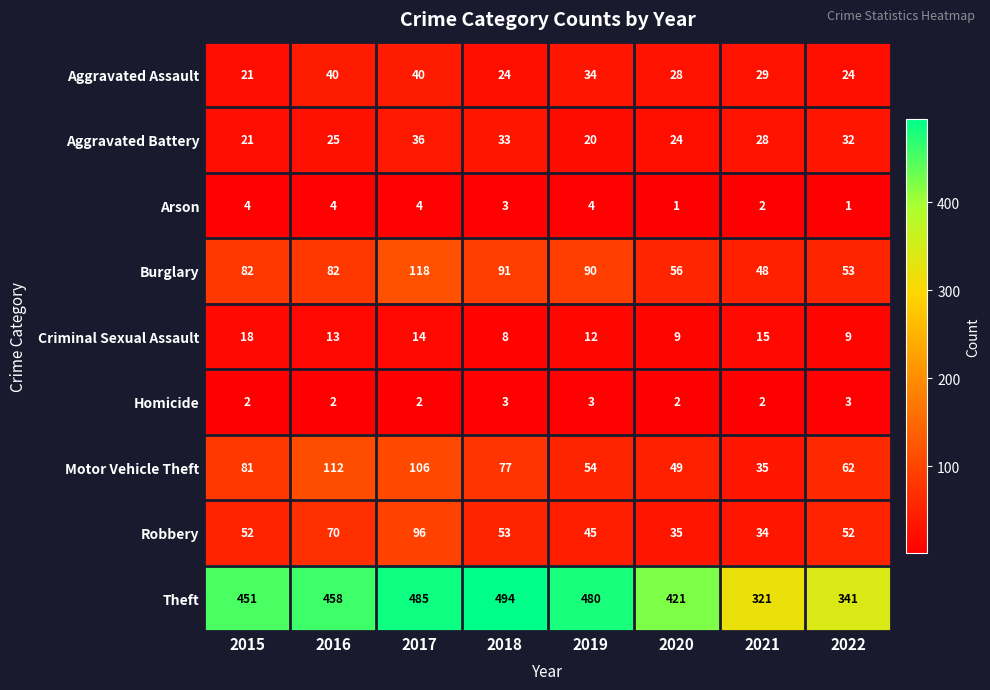

What is the approximate value of Theft at 2015?

451